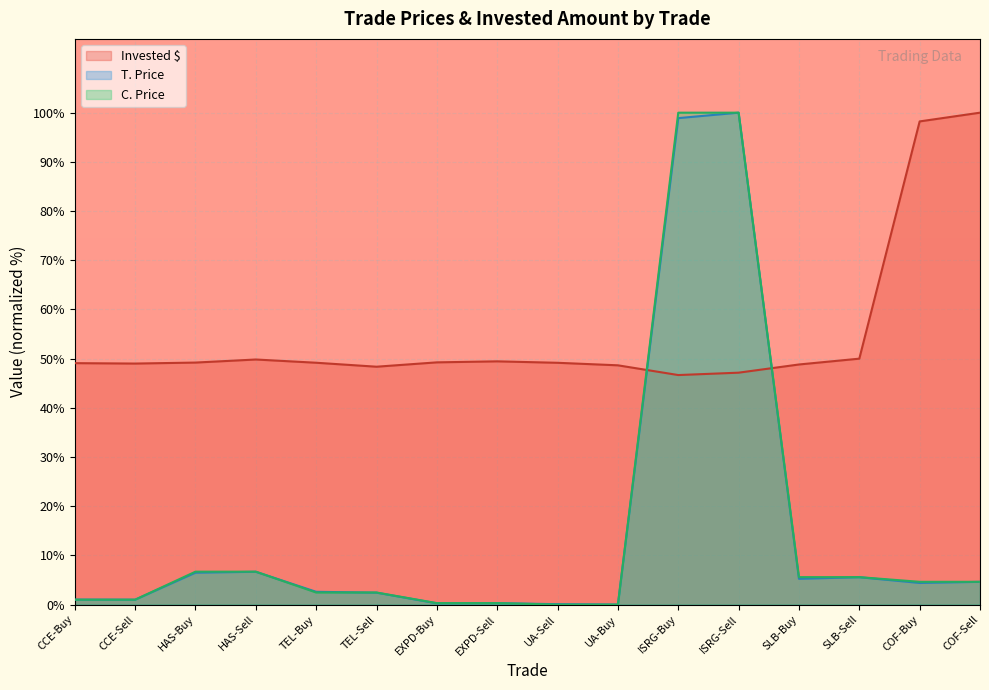

Which series has the largest total across all categories?

Invested $